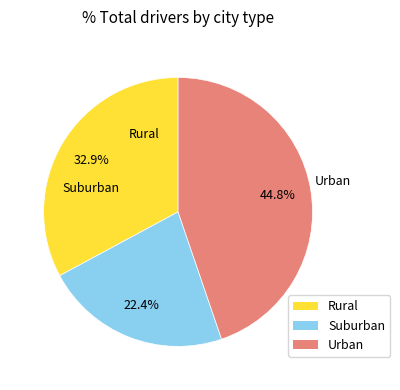

Count the number of slices in the pie.

3